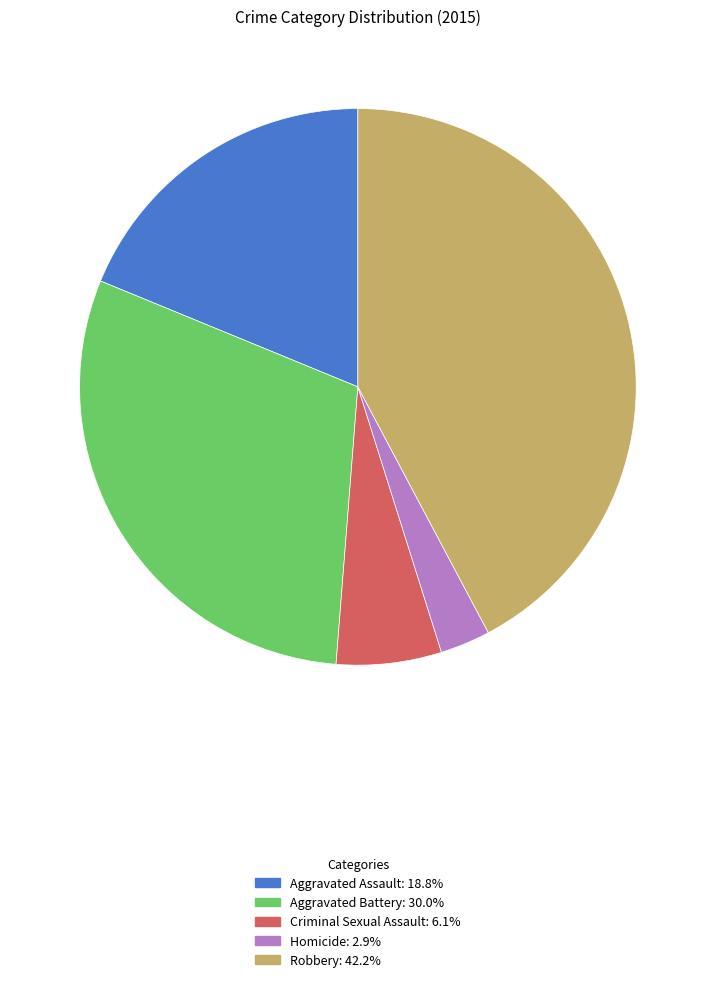

How many segments does this pie chart have?

5